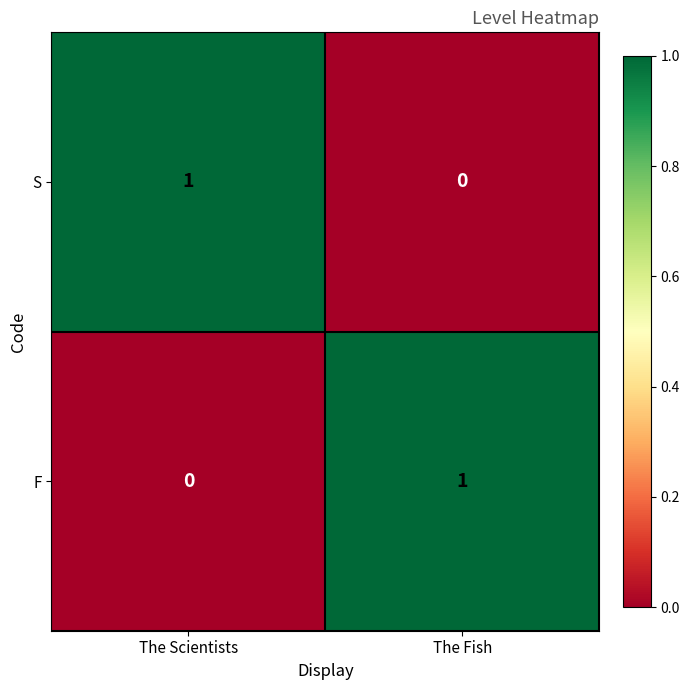

Reading left to right, transcribe all the data shown in this chart.

S: 1	0
F: 0	1